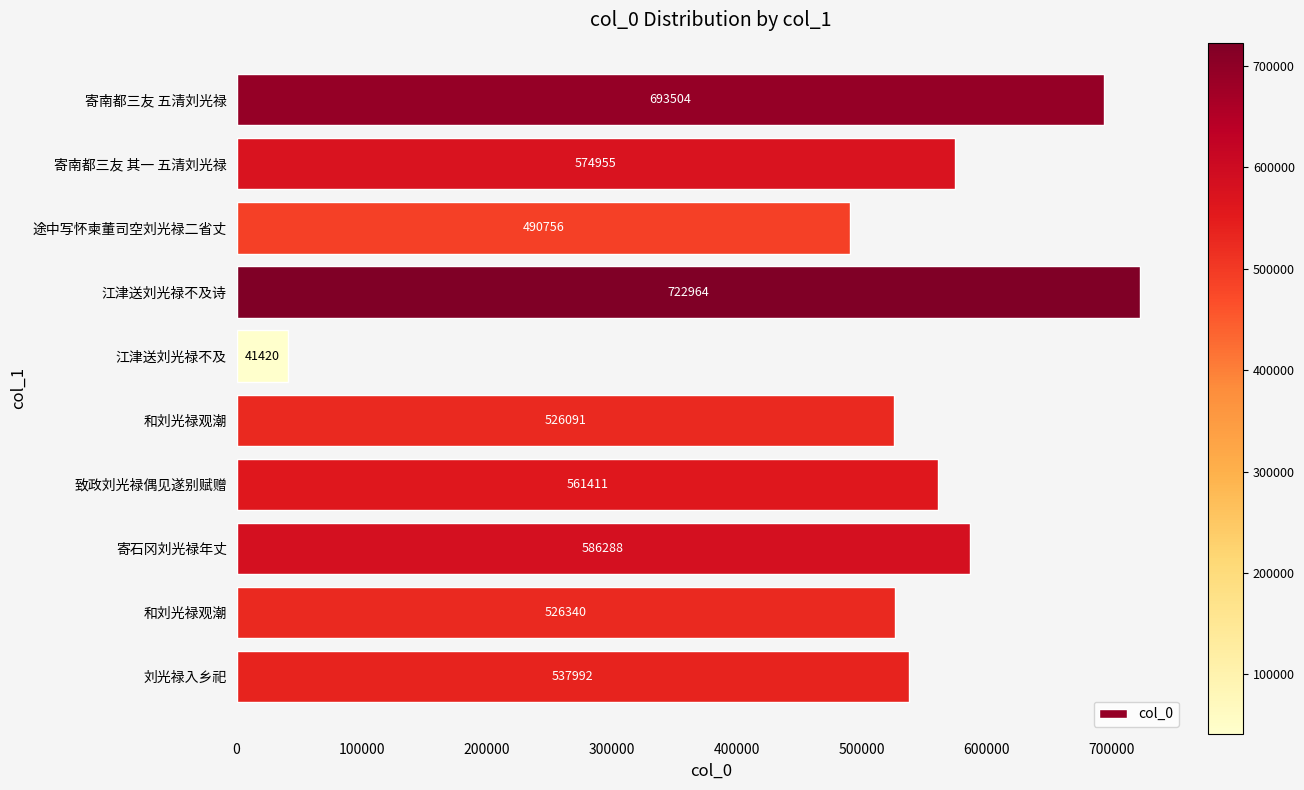

Does the chart contain any negative values?

No